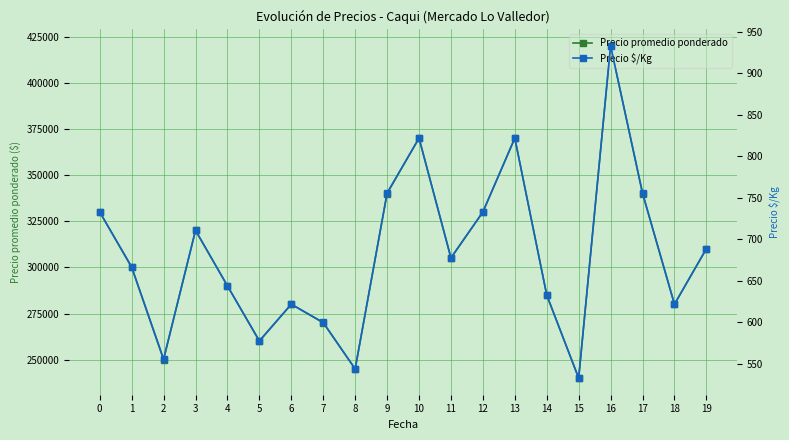

What are all the series names shown in the legend?

Precio promedio ponderado, Precio $/Kg